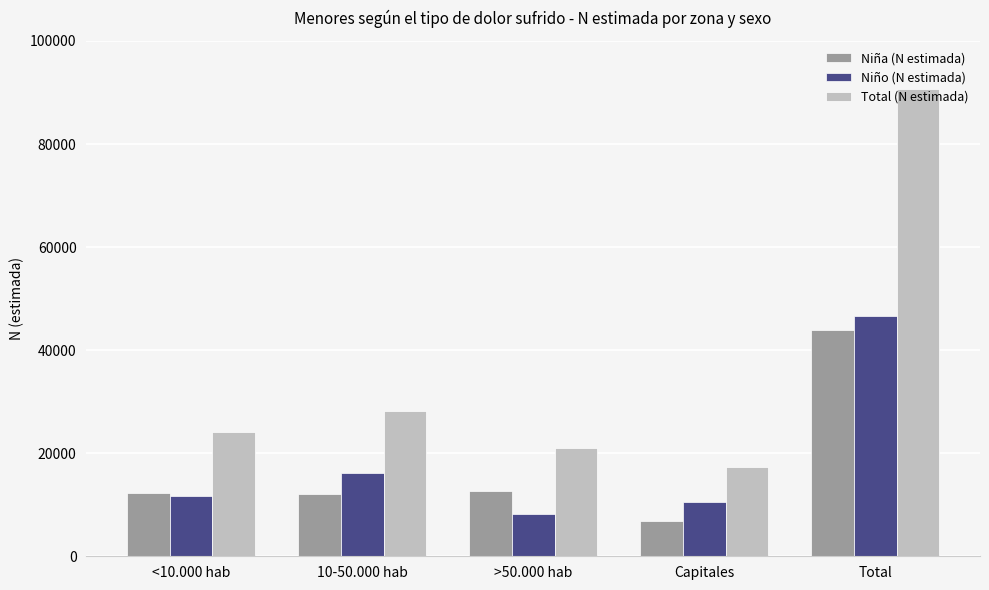

Which series has the largest total across all categories?

Total (N estimada)